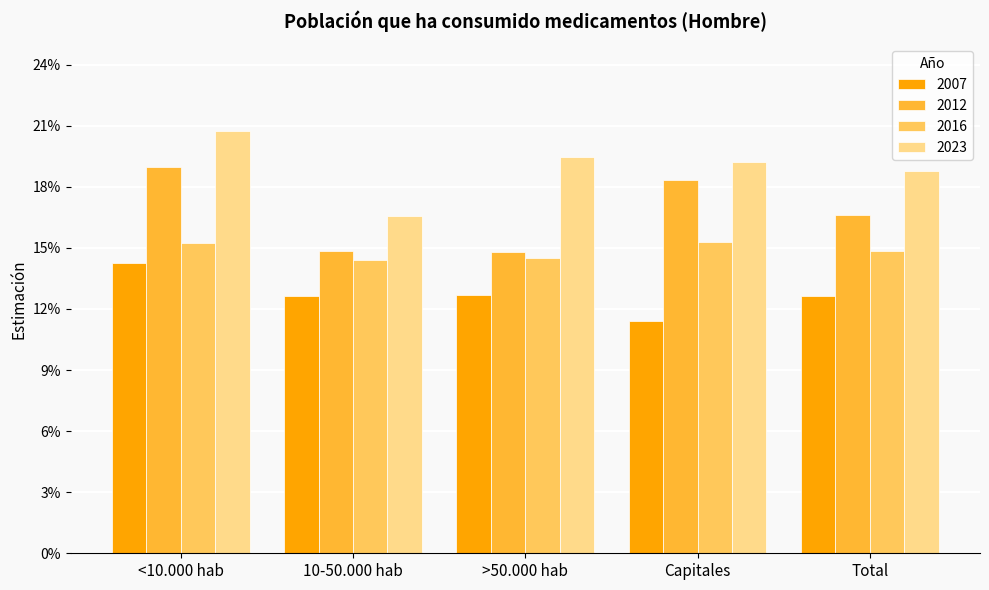

Are the bars grouped side by side (vs. stacked)?

Yes